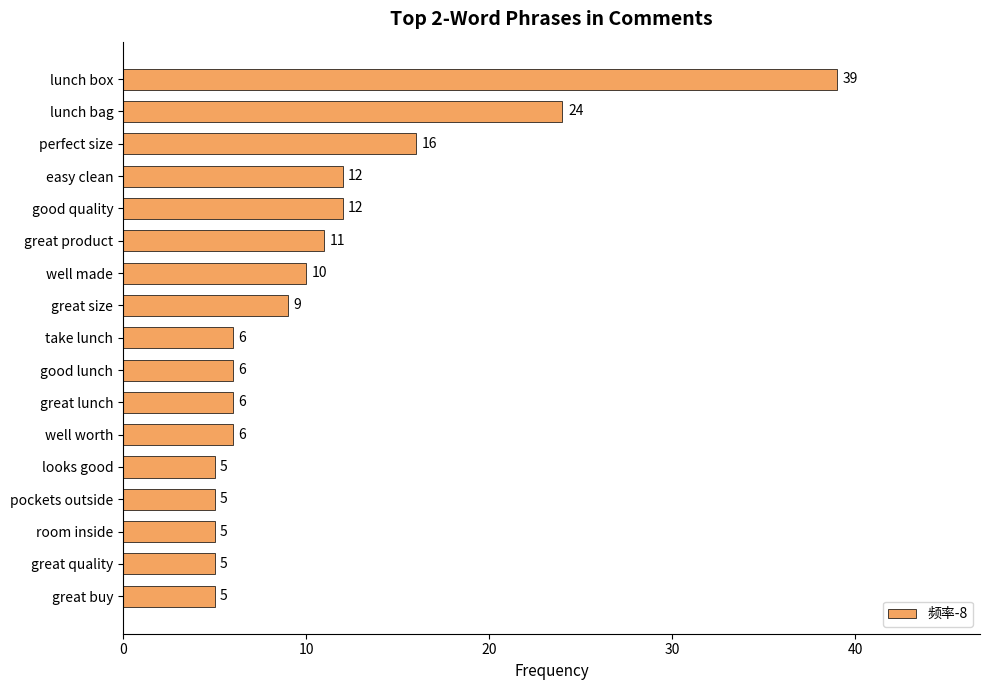

At which label is the value closest to 22?

lunch bag